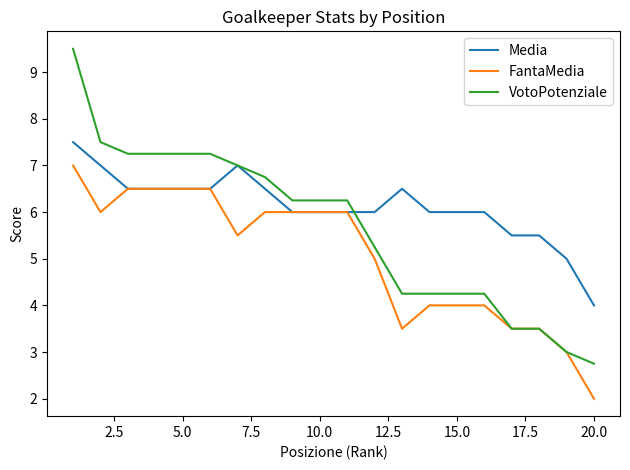

Which series has the largest total across all categories?

Media